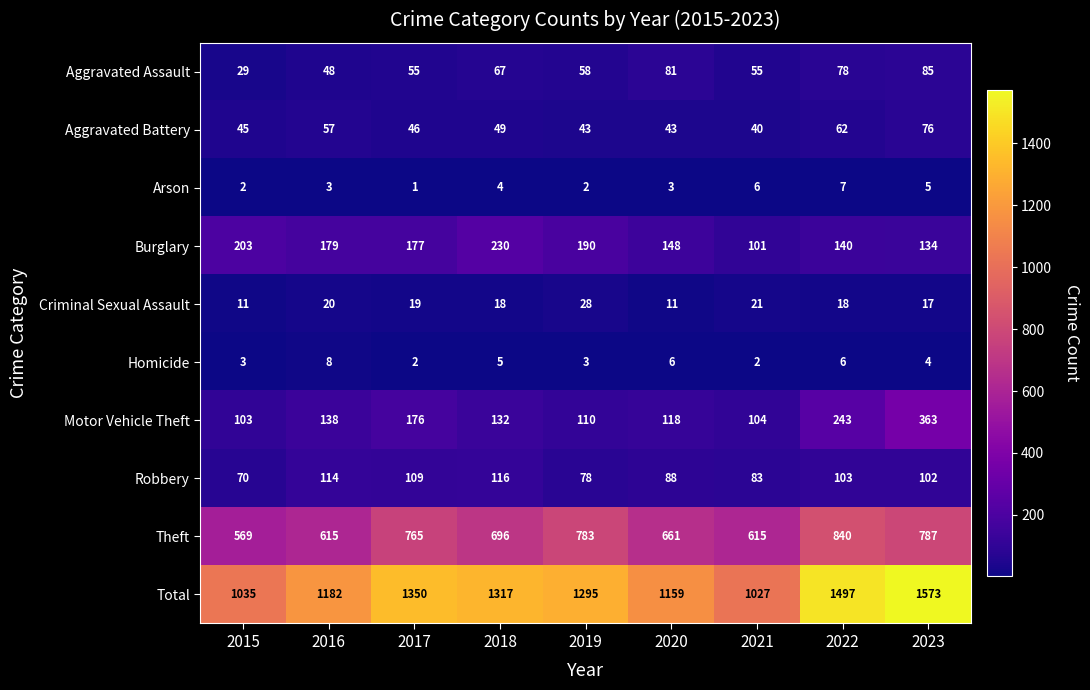

What is the average value of the Motor Vehicle Theft series?

165